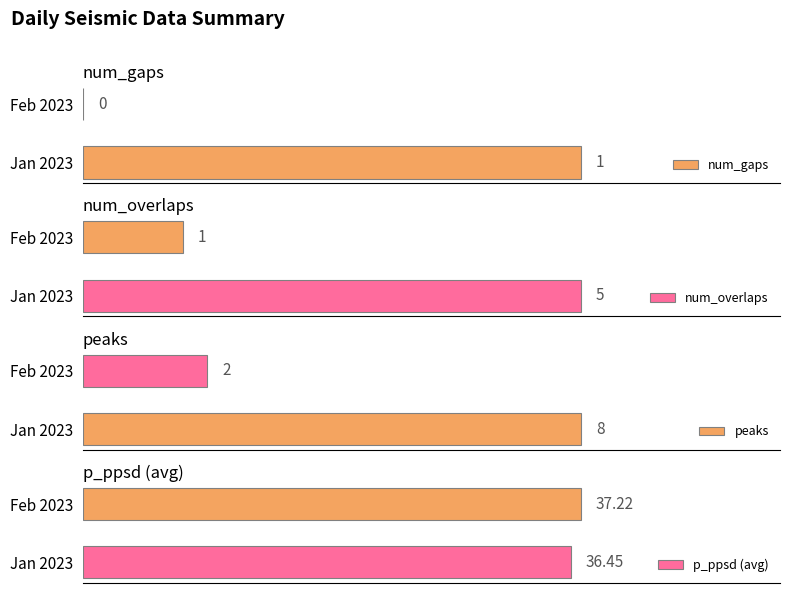

How many bars are there in total?

8